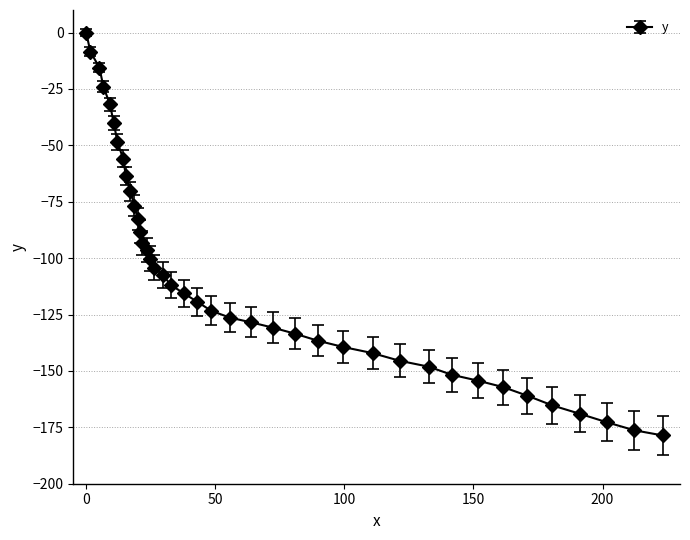

What is the sum of all values?

-4295.0